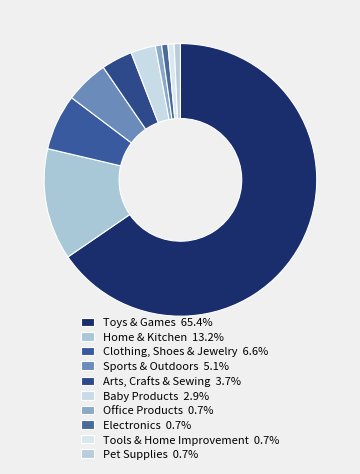

How many slices are in this pie chart?

10